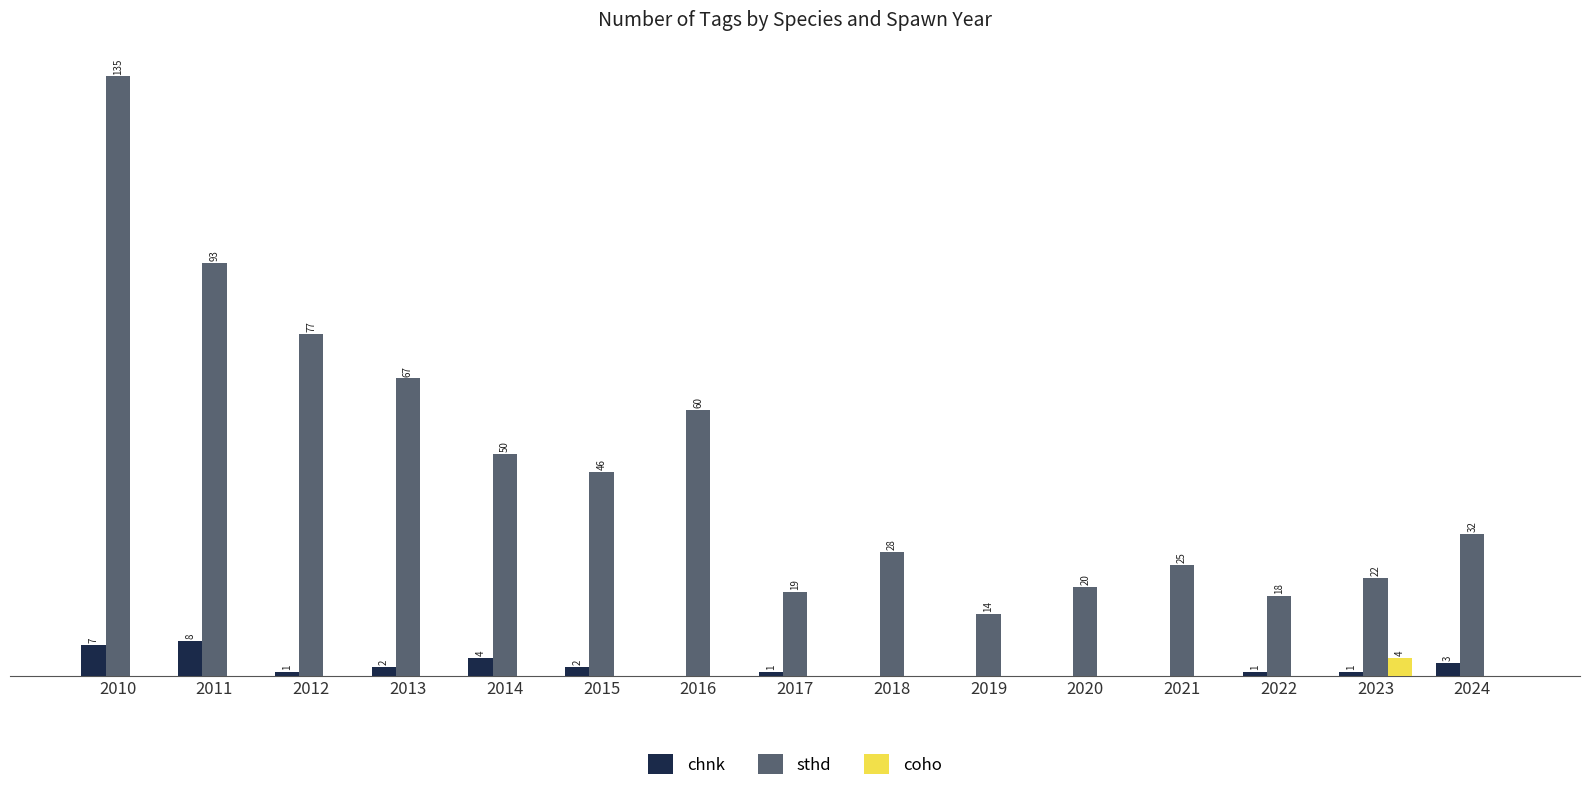

Is the value of chnk at 2010 greater than the value of coho at 2022?

Yes